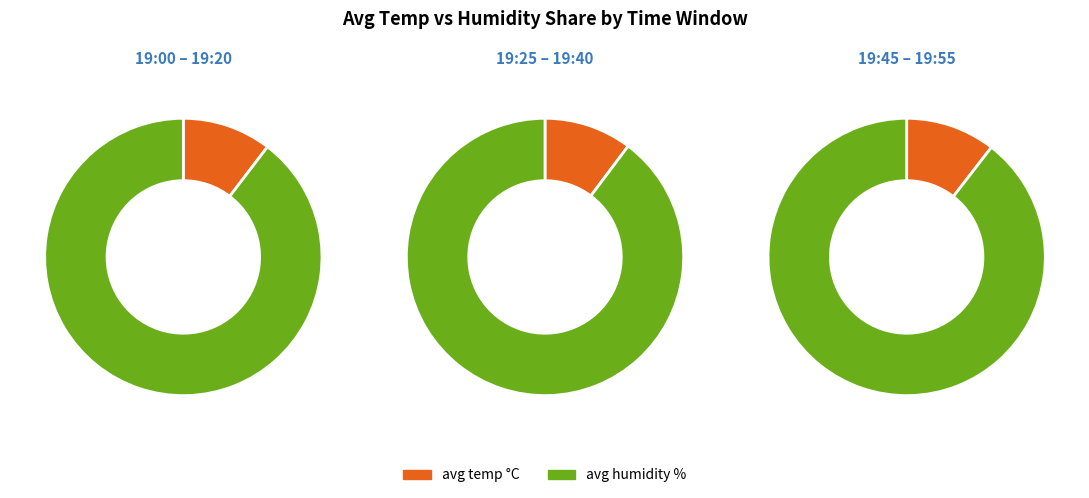

Is it true that 19:55 is 8% of the pie?

True